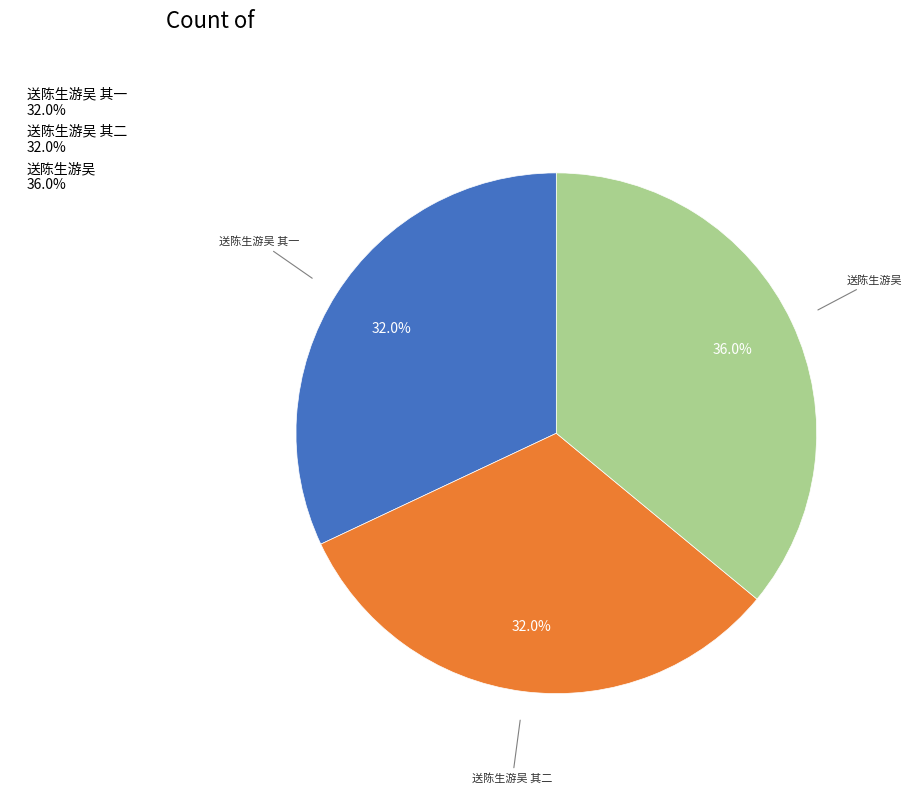

What percentage do 送陈生游吴 36.0% and 送陈生游吴 其二 32.0% together represent?

68.0%